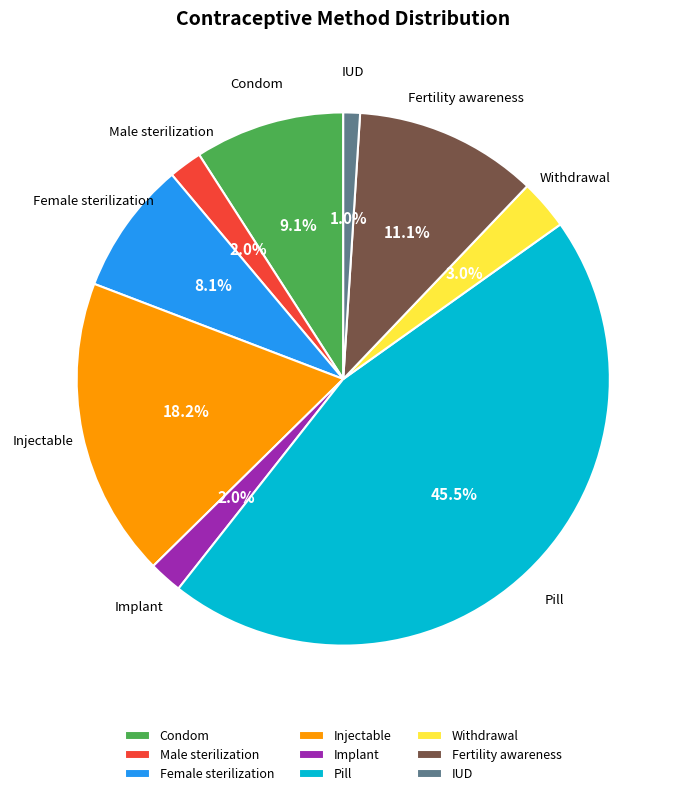

How much of the chart is everything except IUD?

99.0%